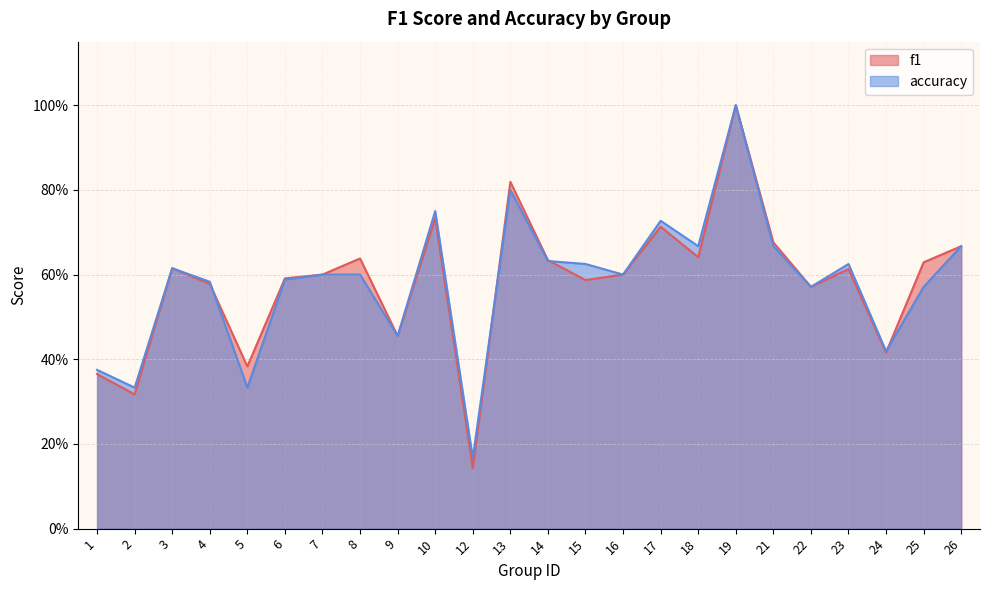

At which category does f1 reach its first local peak?

3